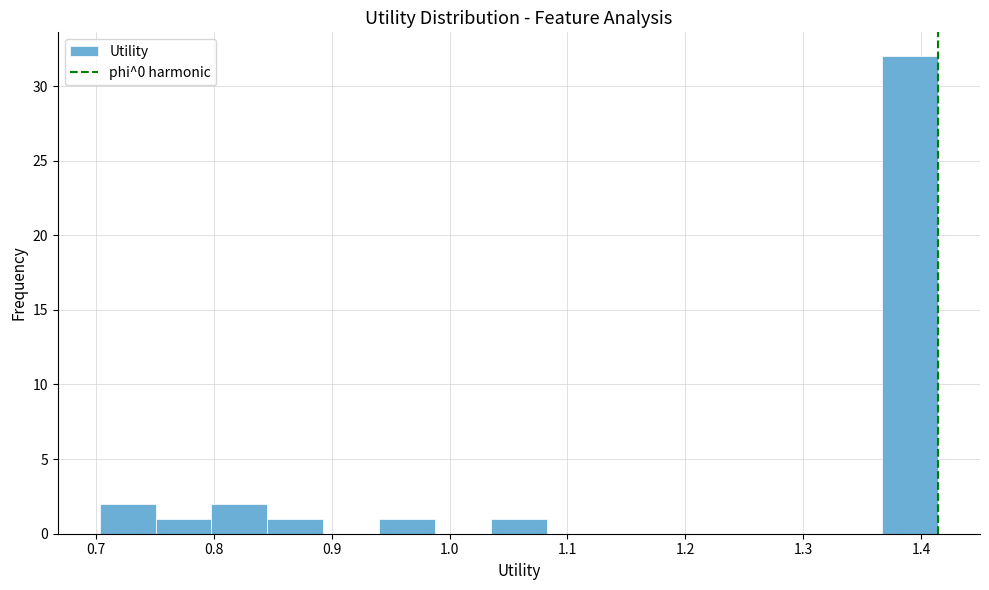

Over which range of the x-axis is the bar tallest?

1.37 to 1.41